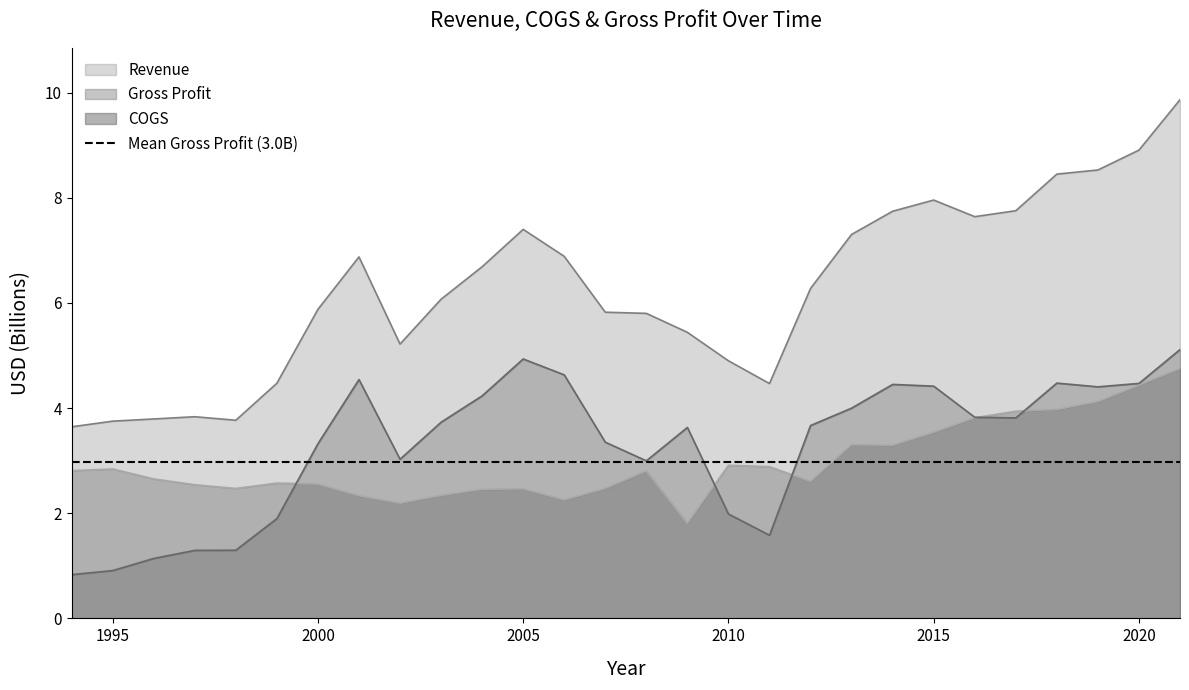

After their last crossing, which series has the higher values: Gross Profit or COGS?

COGS